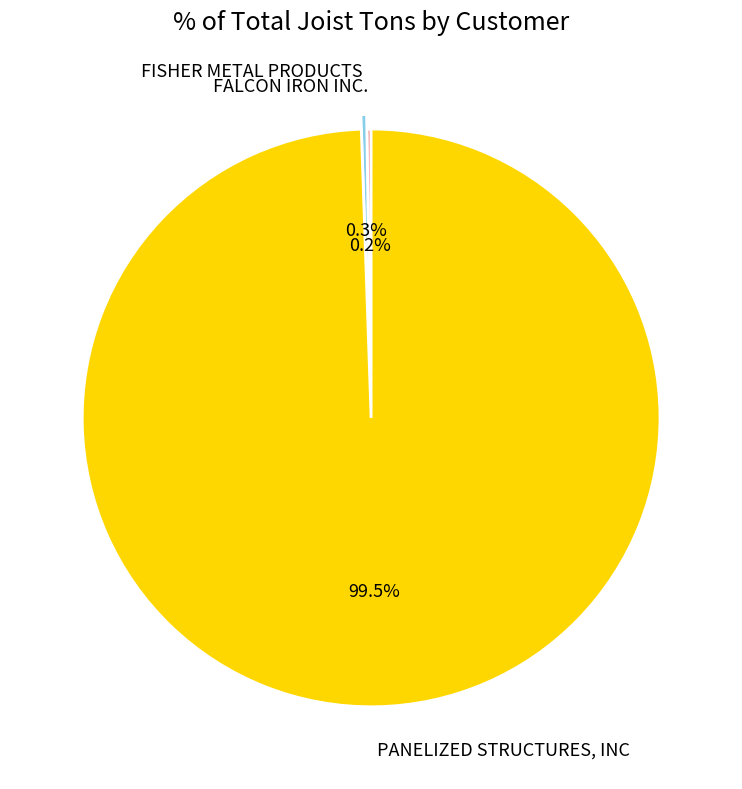

Which has a higher value, PANELIZED STRUCTURES, INC or FISHER METAL PRODUCTS?

PANELIZED STRUCTURES, INC